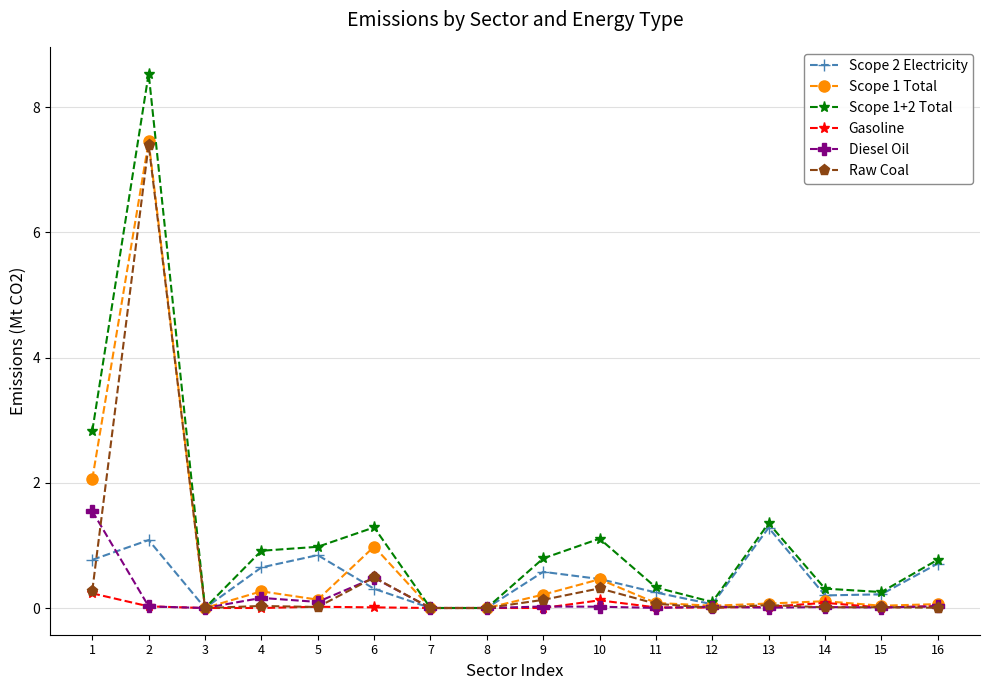

What is the maximum value shown in the chart?

8.5